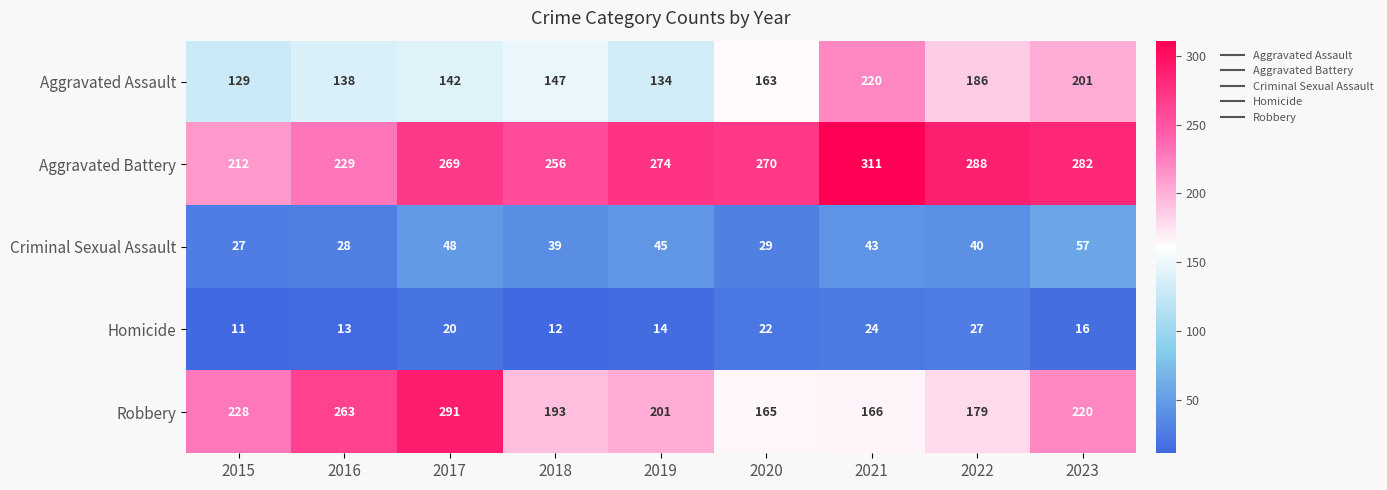

List the series in order of their peak value, highest first.

Aggravated Battery, Robbery, Aggravated Assault, Criminal Sexual Assault, Homicide